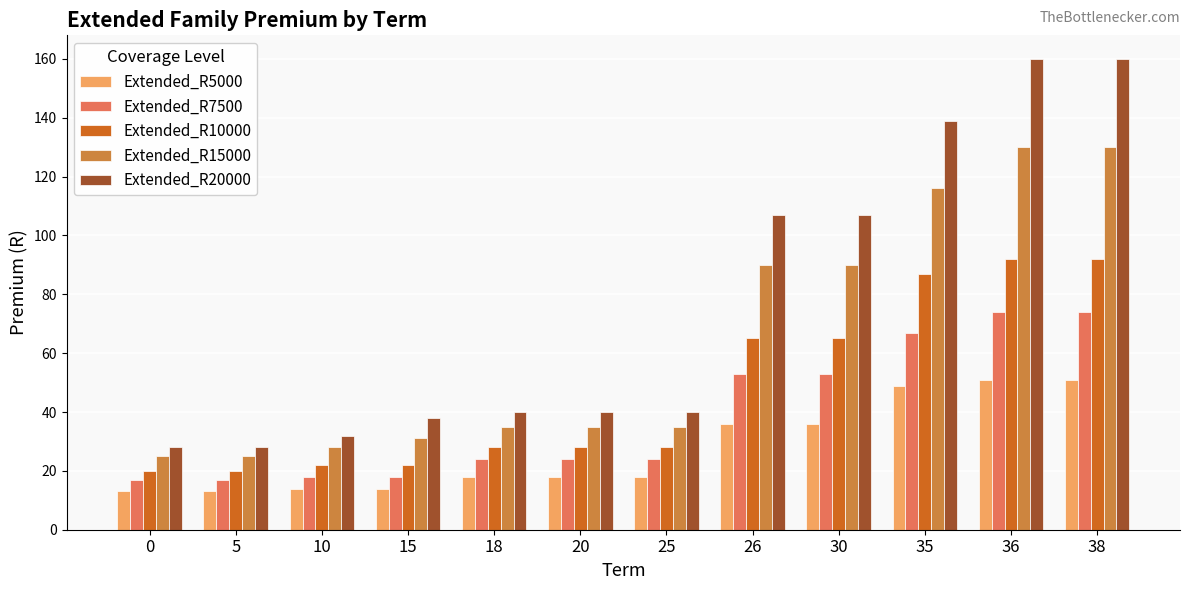

Between 30 and 36, which series saw the biggest shift?

Extended_R20000